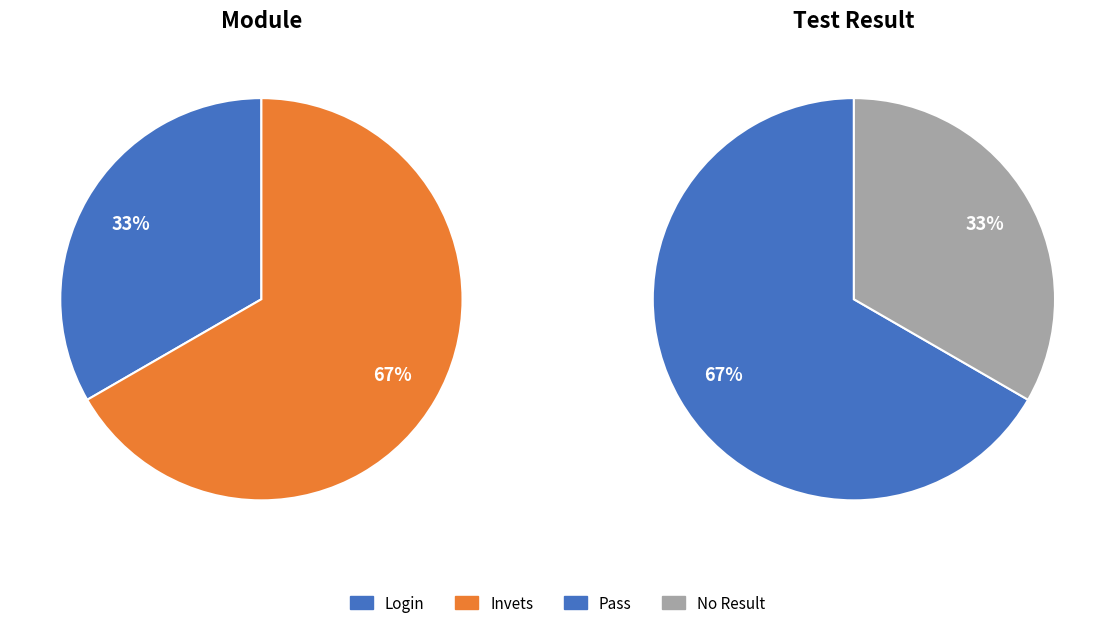

What is the largest slice in the pie chart?

Invets